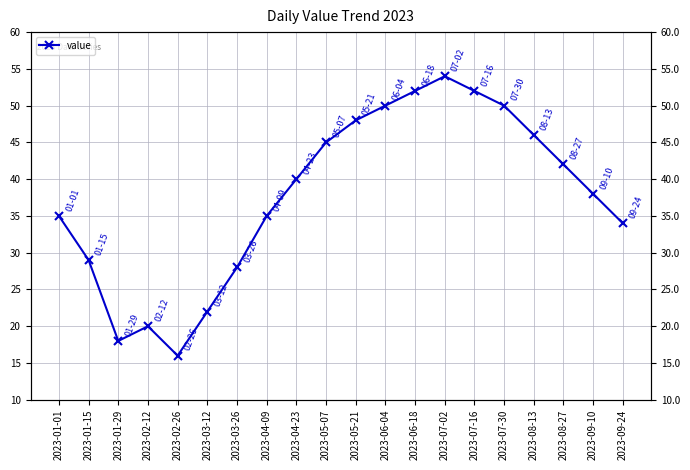

True or false: the data shows 28 at 2023-03-26.

True